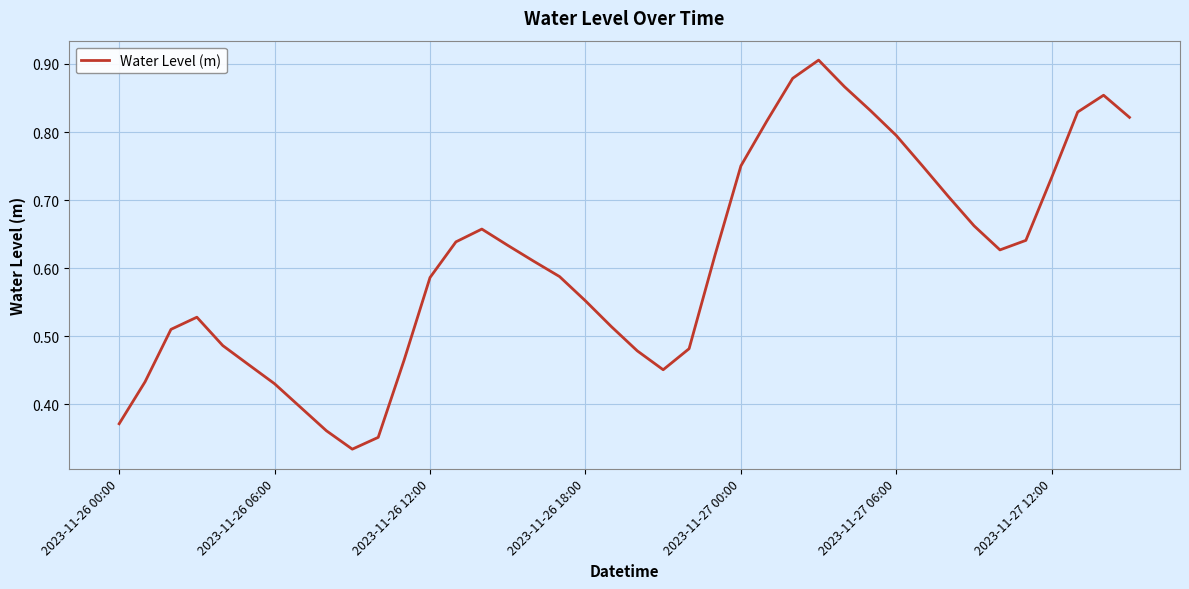

What is the minimum value shown in the chart?

0.3